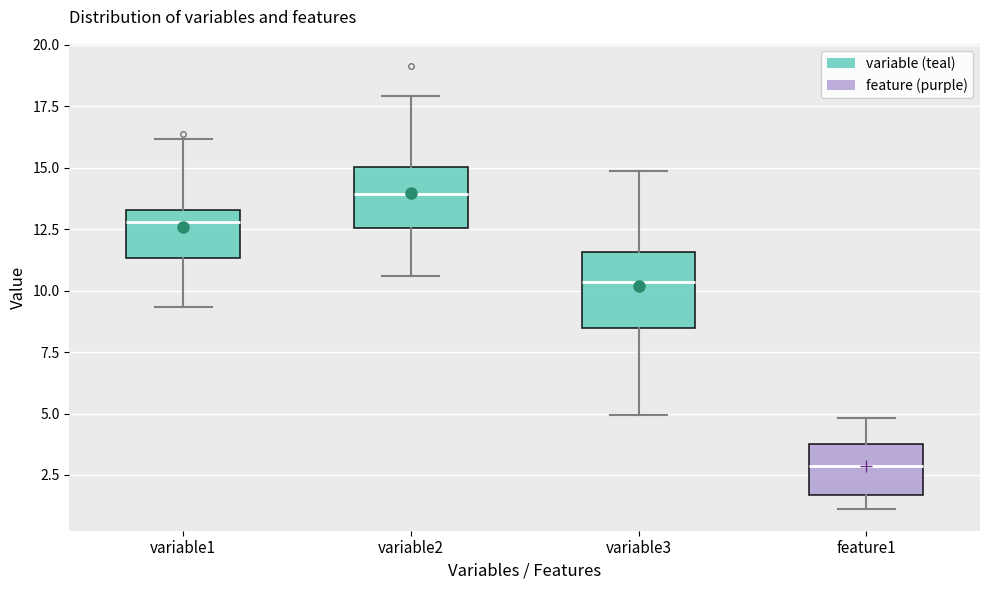

Where does the upper whisker of the box for feature1 end on the y-axis? The values are not printed on the chart, so give them approximately, as read against the axis.

5.0